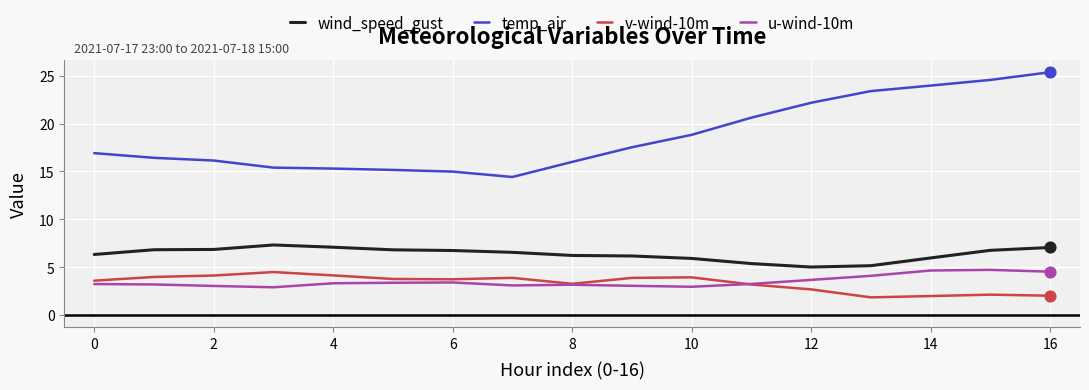

Which series has the widest spread of values?

temp_air